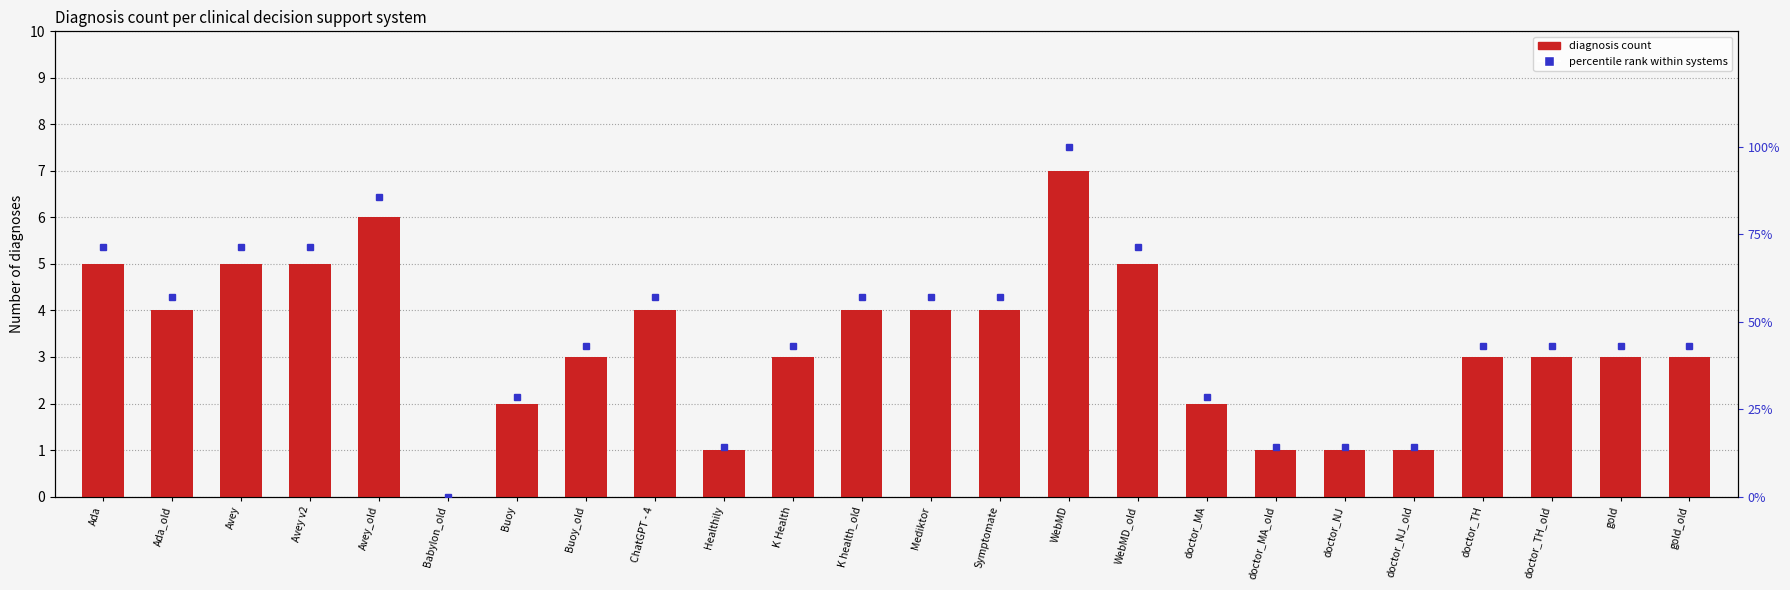

Read the value at gold.

3